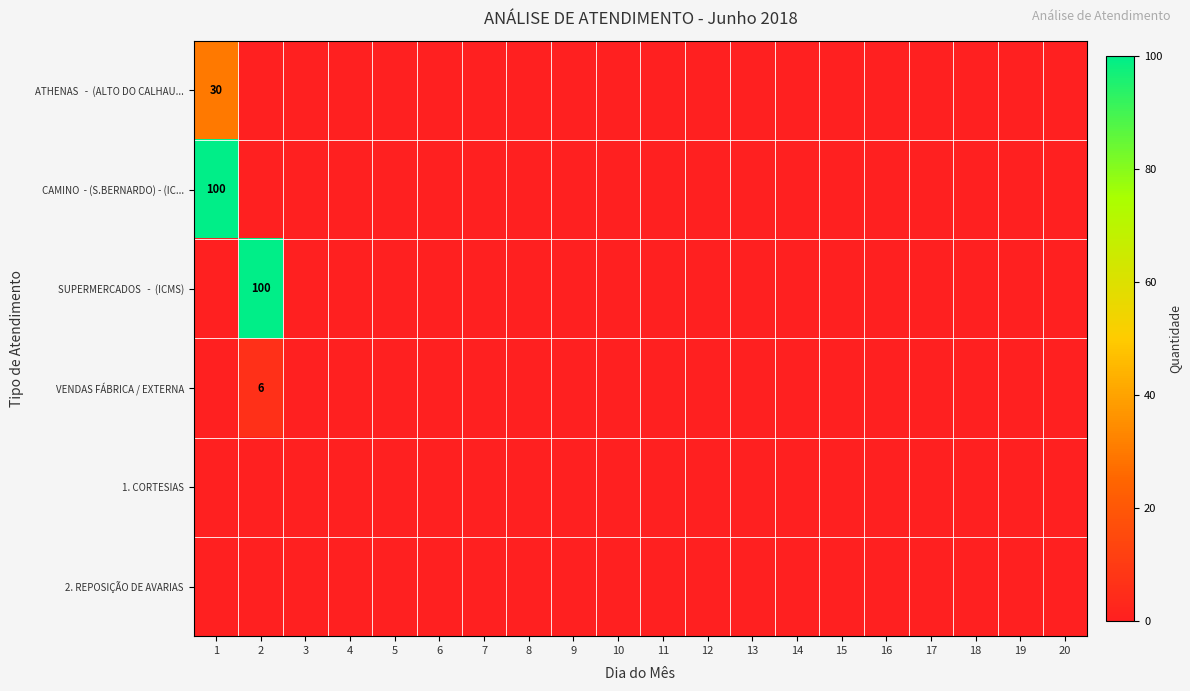

Which category has the highest value across all series?

1